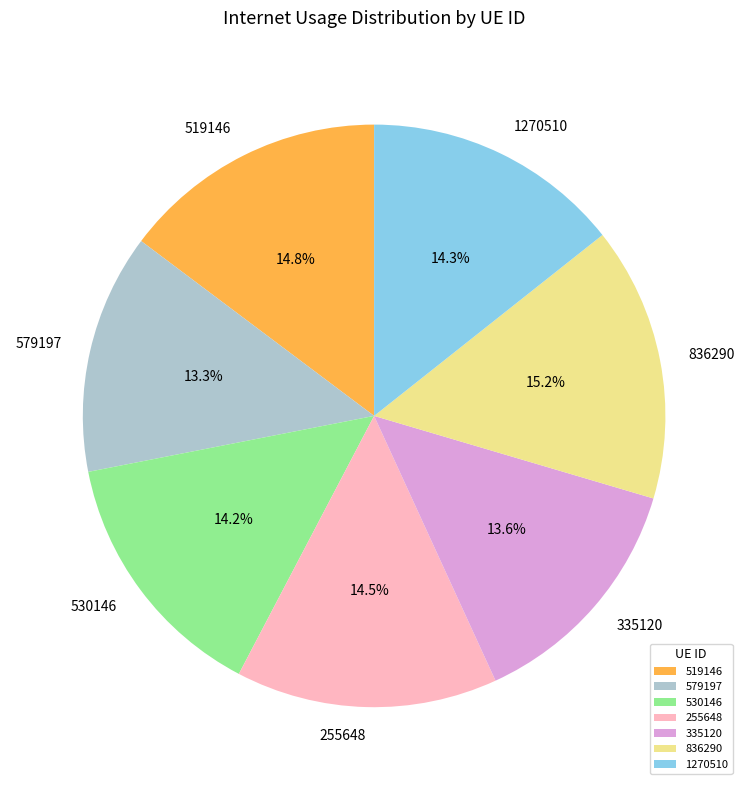

Is there any slice that represents more than half of the pie?

No